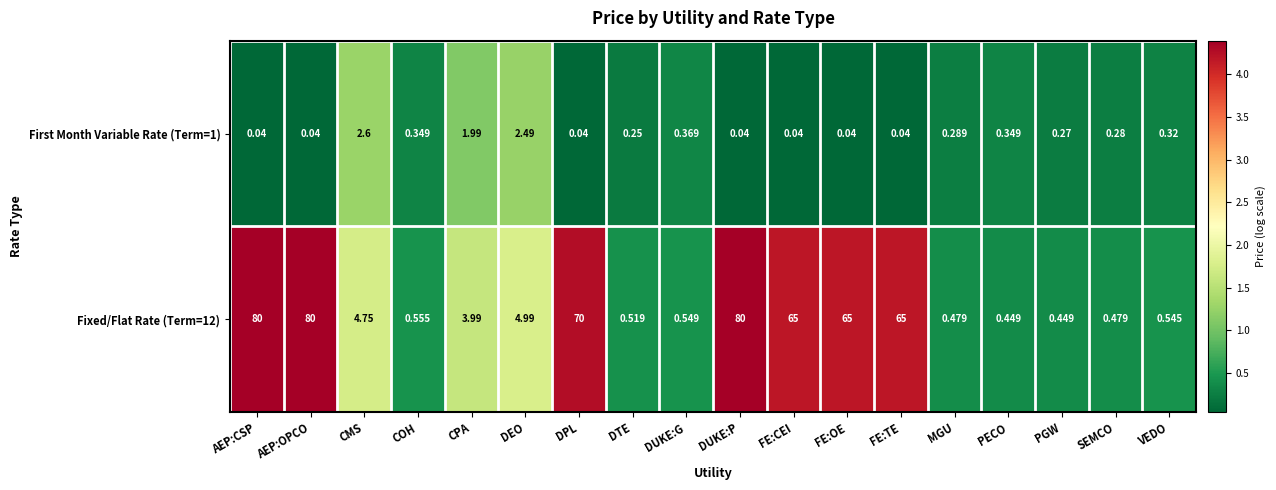

Rank the series by their average value, from highest to lowest.

Fixed/Flat Rate (Term=12), First Month Variable Rate (Term=1)